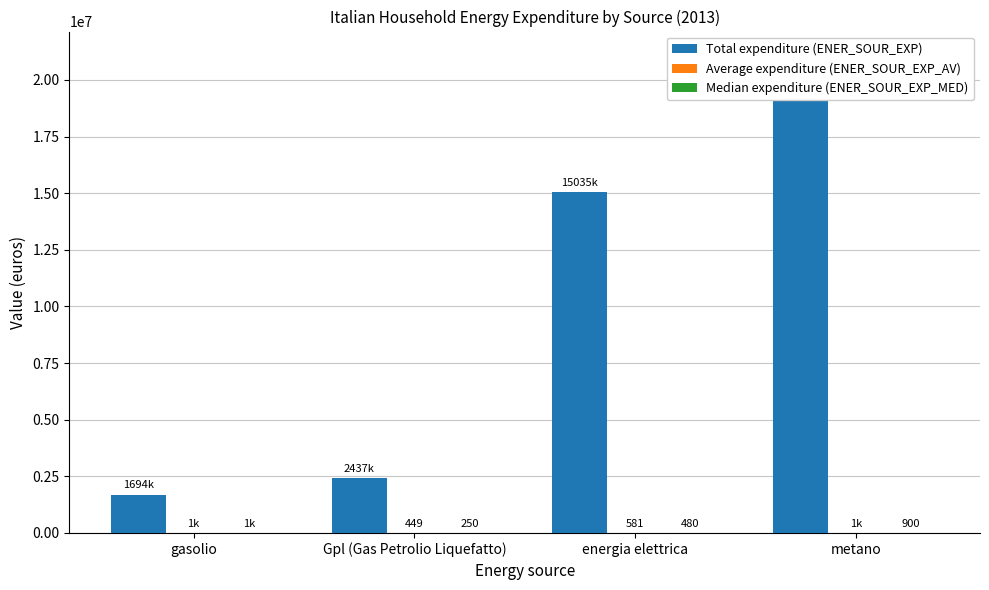

Is it true that Total expenditure (ENER_SOUR_EXP) equals 21080936 at metano?

True